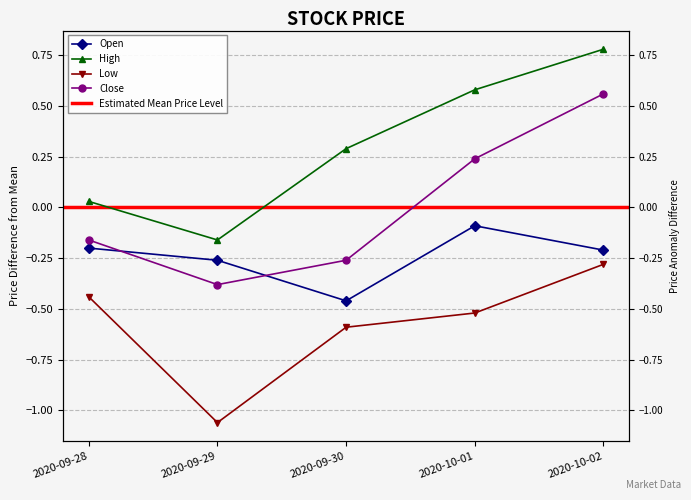

What is the approximate value of High at 2020-10-02?

0.8